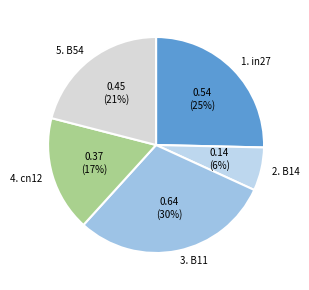

Combined, do 5. B54 and 3. B11 account for over 50%?

Yes